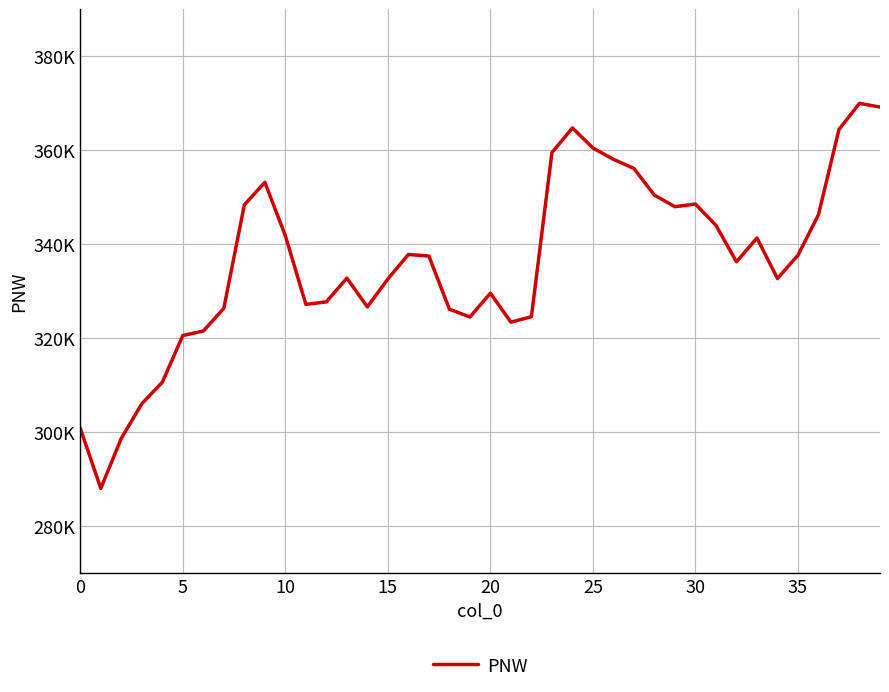

How many points are lower than both their immediate neighbors (excluding endpoints)?

8